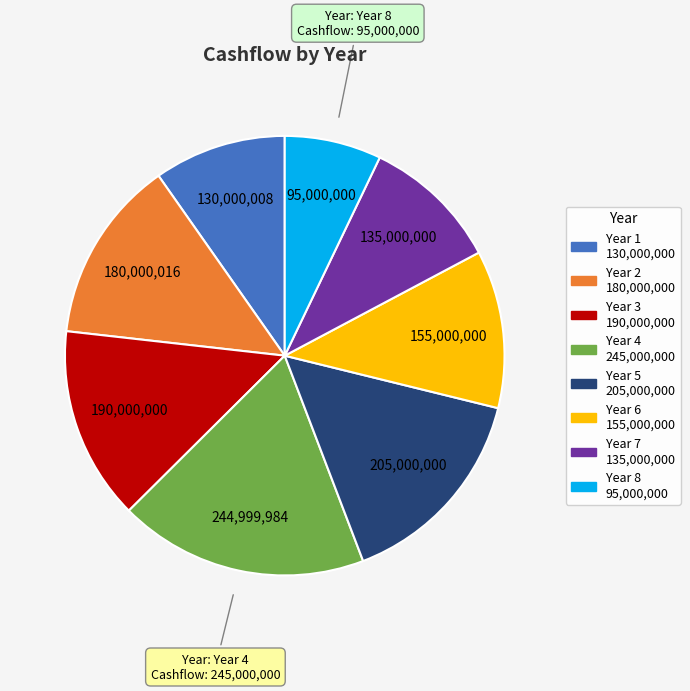

How many slices are in this pie chart?

8